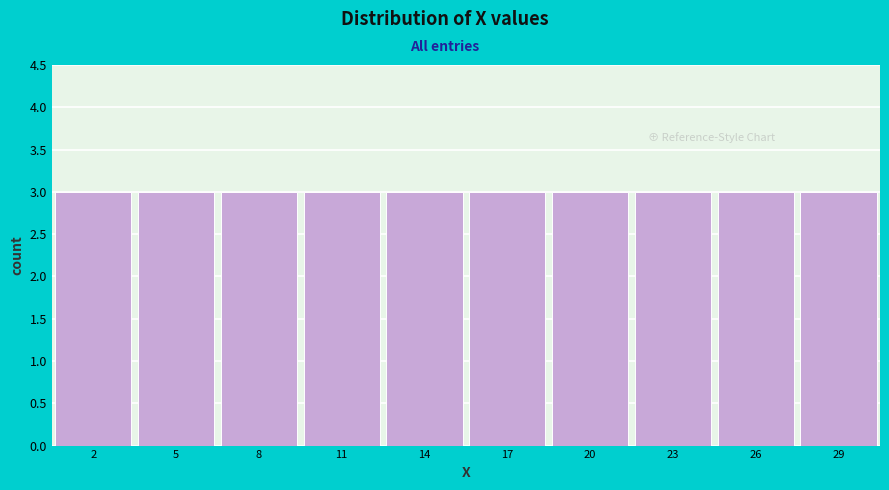

What is the height of the bar covering 3.5 to 6.5 on the x-axis? The values are not printed on the chart, so give them approximately, as read against the axis.

3